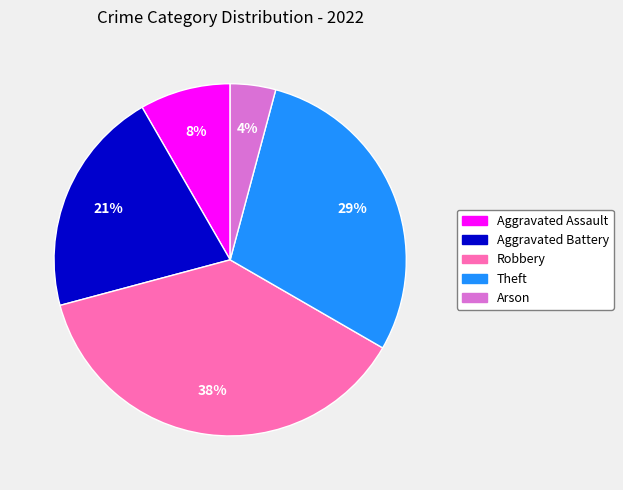

True or false: Aggravated Battery accounts for 35% of the total.

False